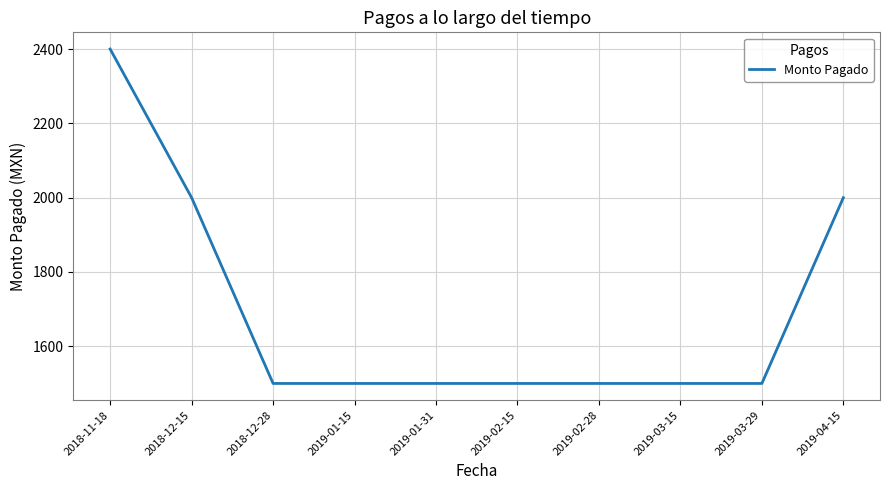

What is the ratio of the value at 2019-01-31 to the value at 2018-11-18?

0.6